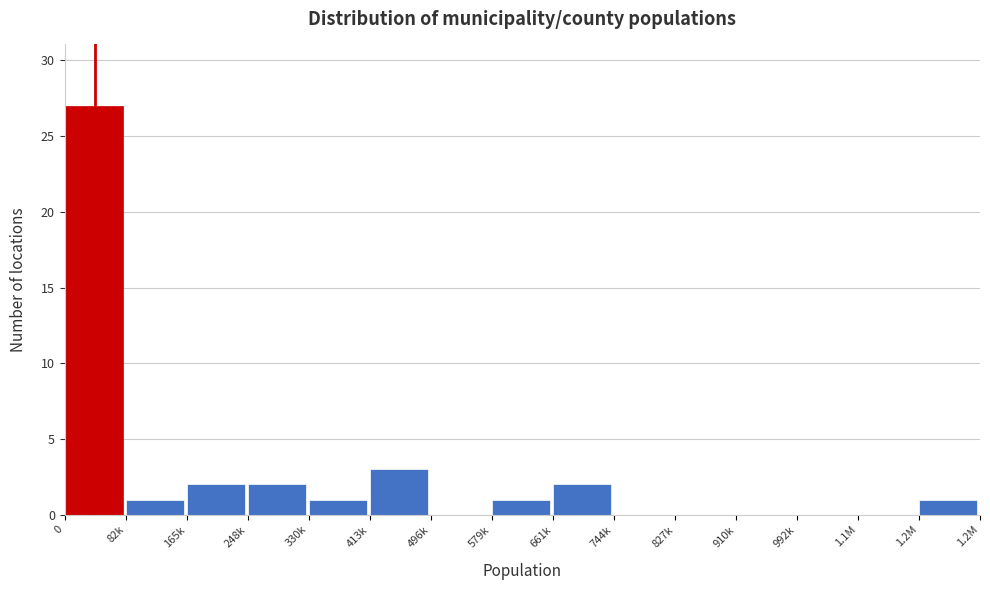

Reading left to right, transcribe all the data shown in this chart.

0=27	82k=1	165k=2	248k=2	330k=1	413k=3	496k=0	579k=1	661k=2	744k=0	827k=0	910k=0	992k=0	1.1M=0	1.2M=1